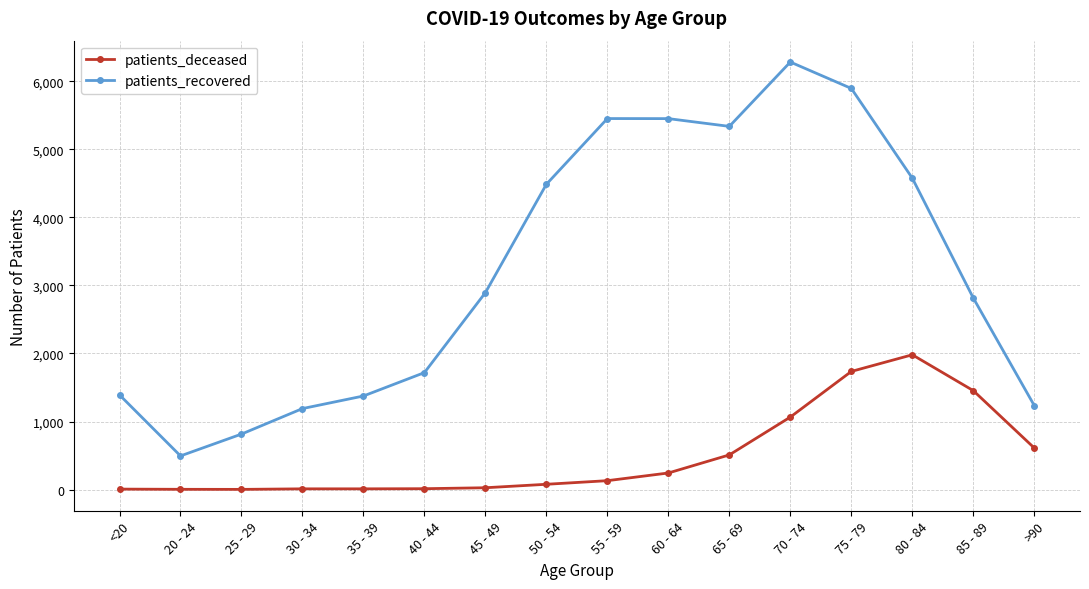

At >90, list the series in order from smallest to largest.

patients_deceased, patients_recovered